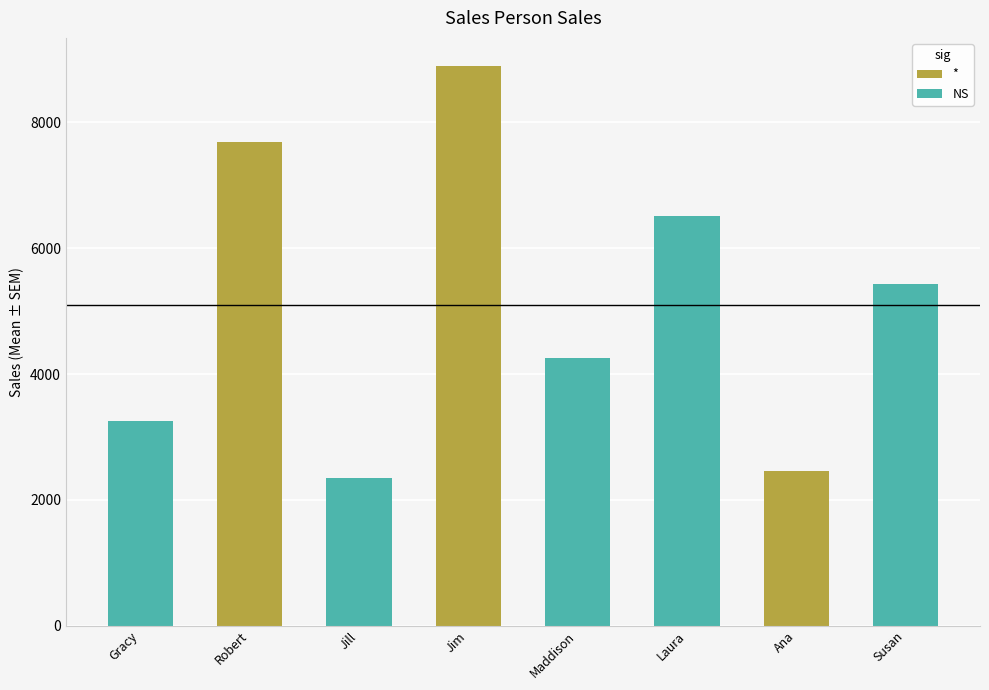

What is the label of the 7th bar from the right?

Robert